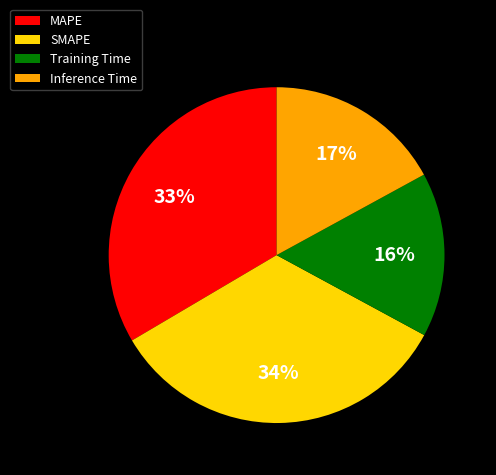

True or false: MAPE accounts for 21% of the total.

False